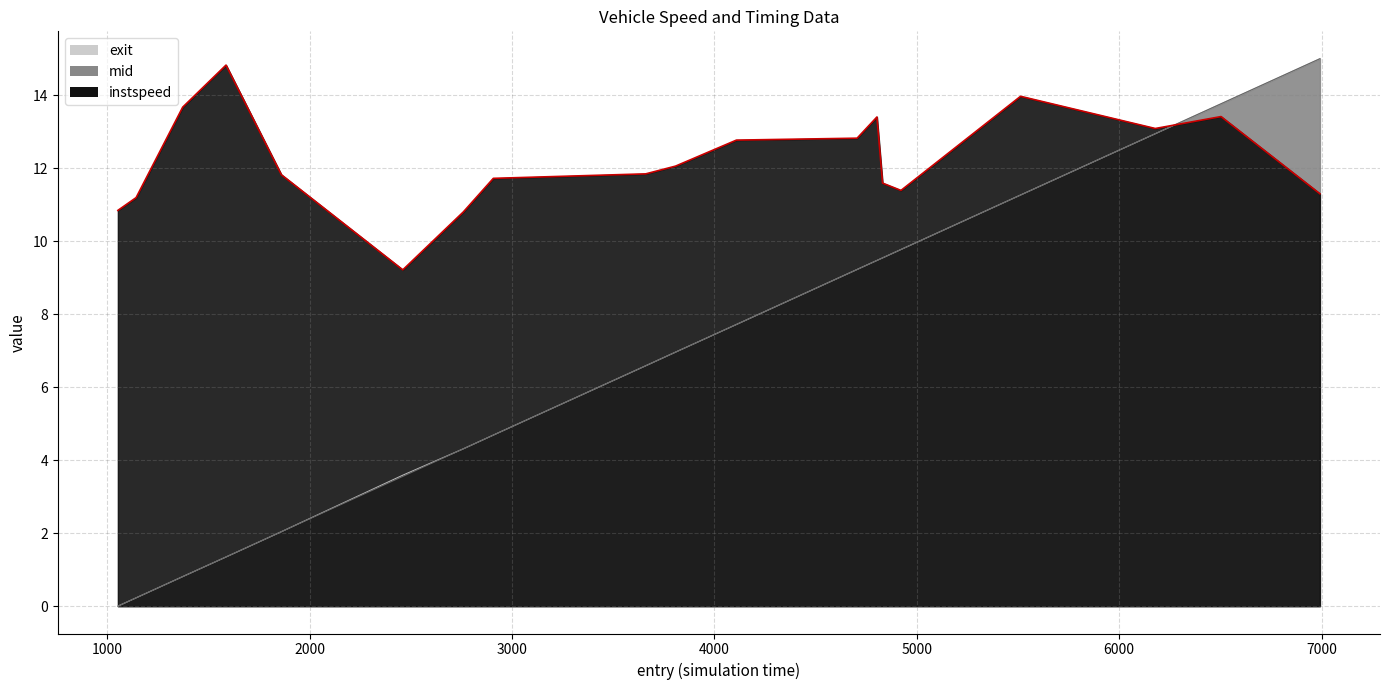

What is the label of the 18th point from the left?

6503.10096983302